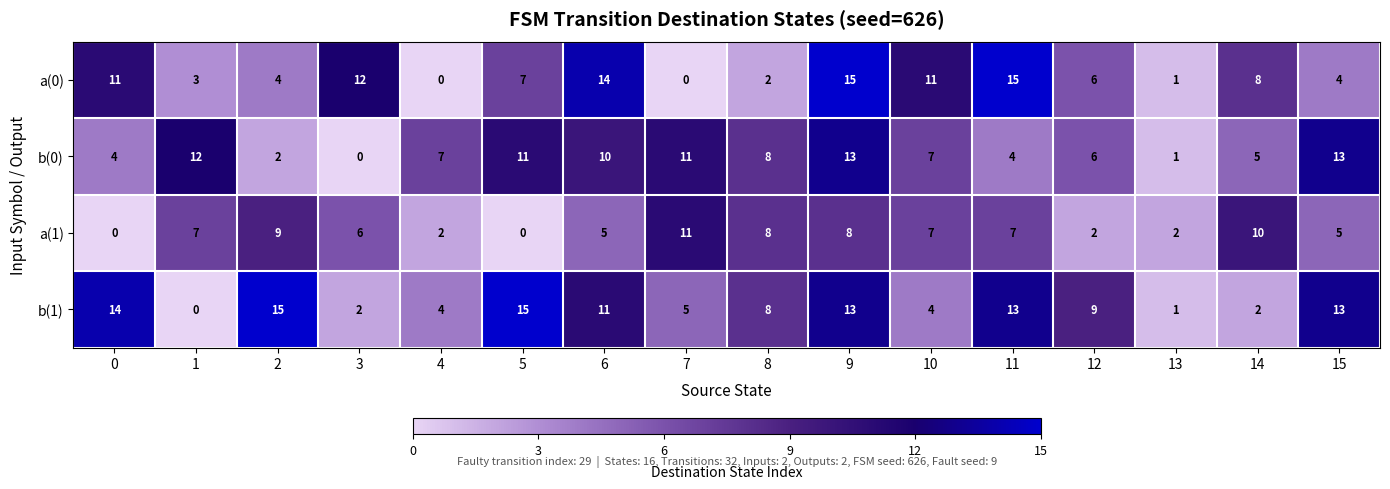

Count the number of data series in this chart.

4